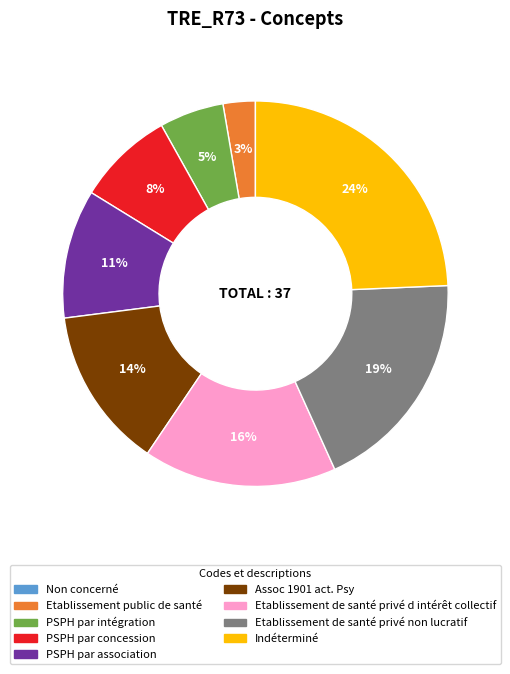

True or false: Indéterminé accounts for 24% of the total.

True